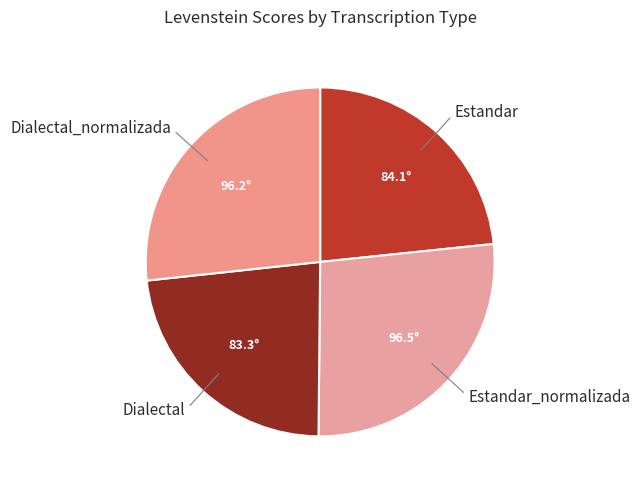

Does Dialectal_normalizada account for over 50% of the chart?

No